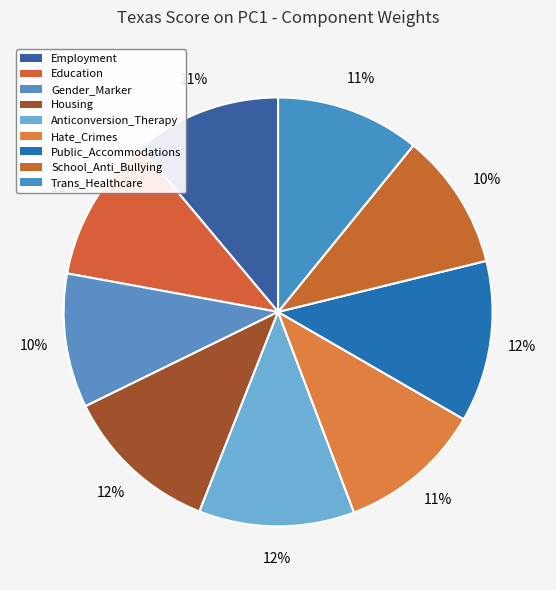

Is it true that Public_Accommodations is 12% of the pie?

True